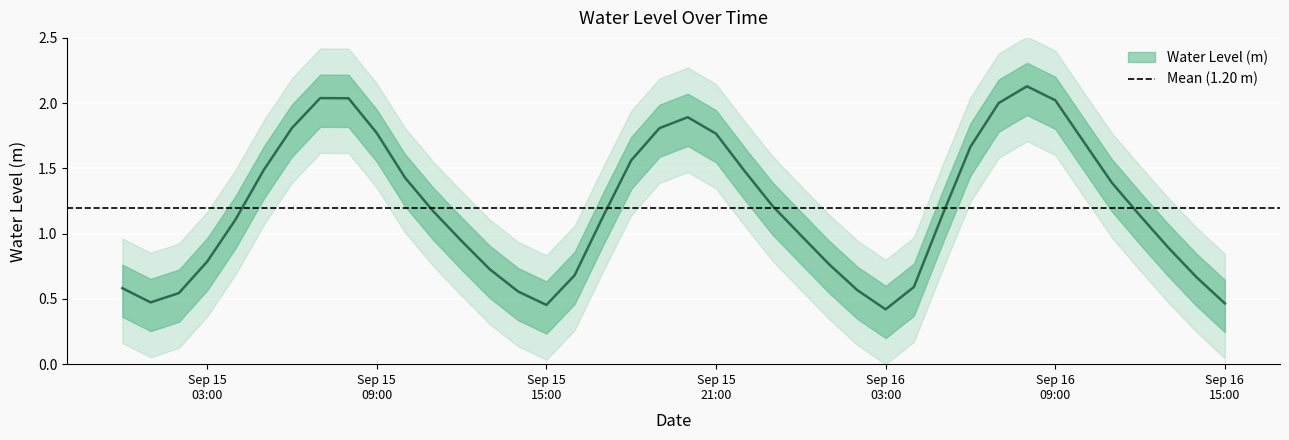

What is the difference between the values at 2024-09-15 11:00:00 and 2024-09-15 07:00:00?

0.9